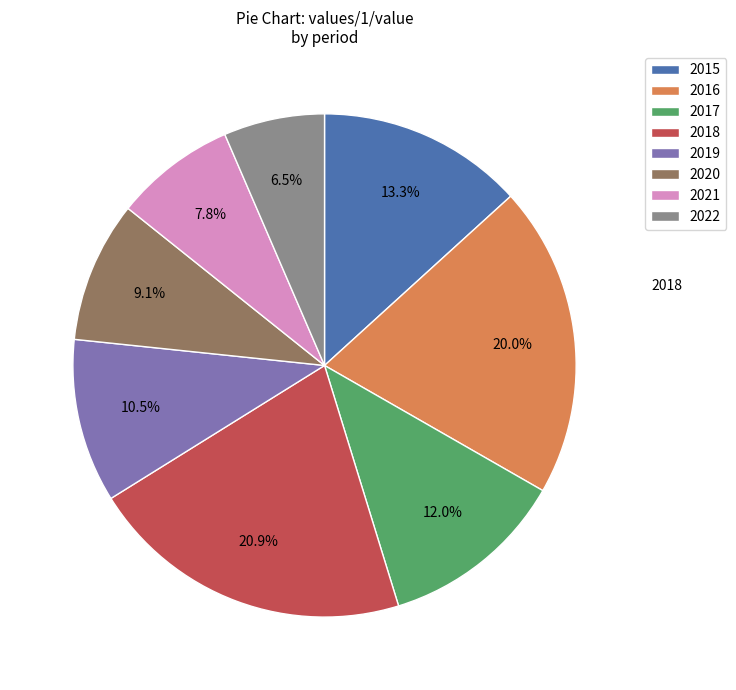

Is 2015 the majority of the pie?

No